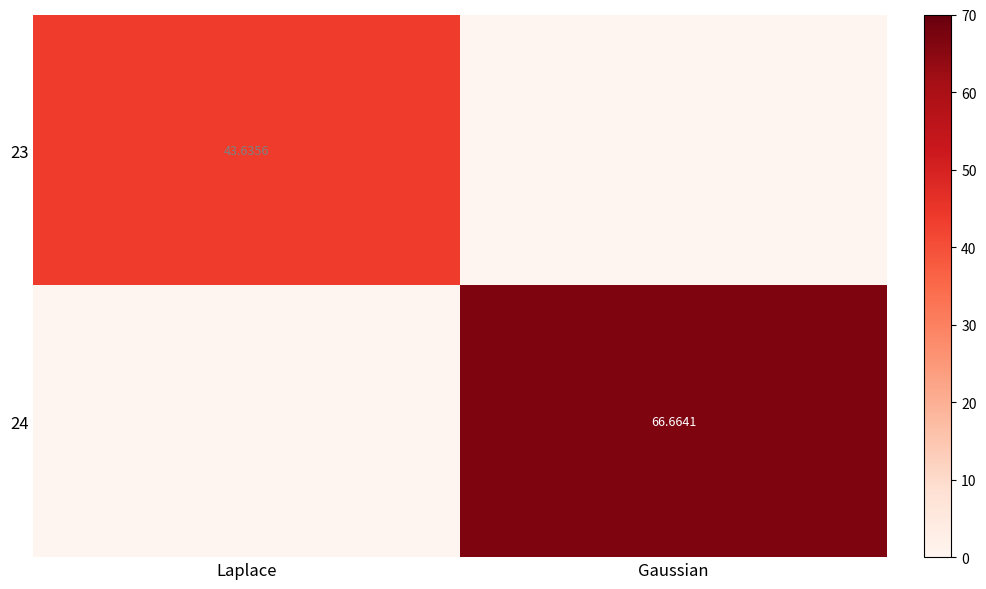

What is the total value across all series at Gaussian?

66.7